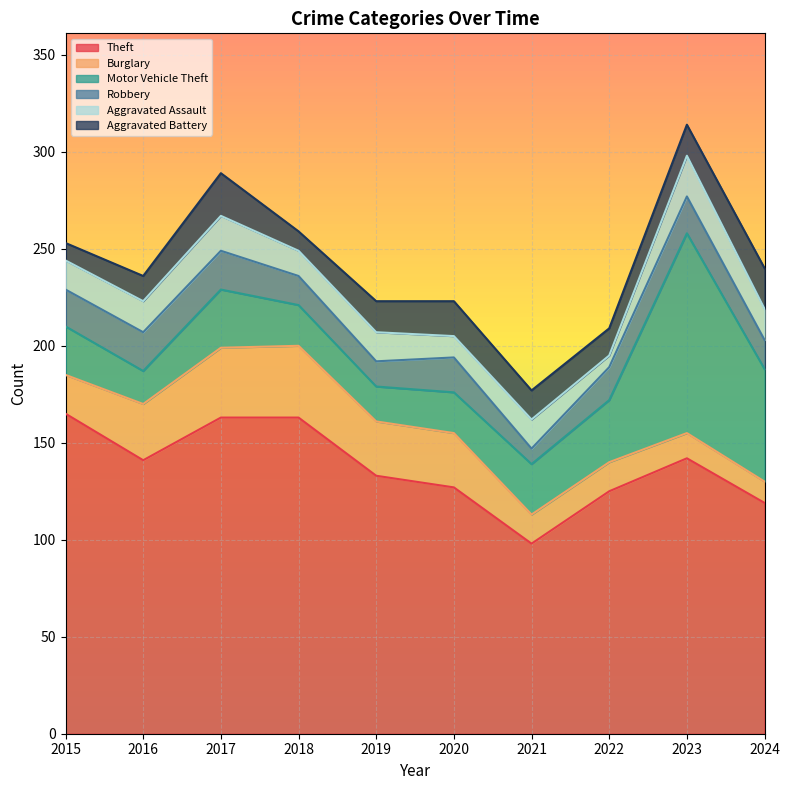

How many data points does each series have?

10